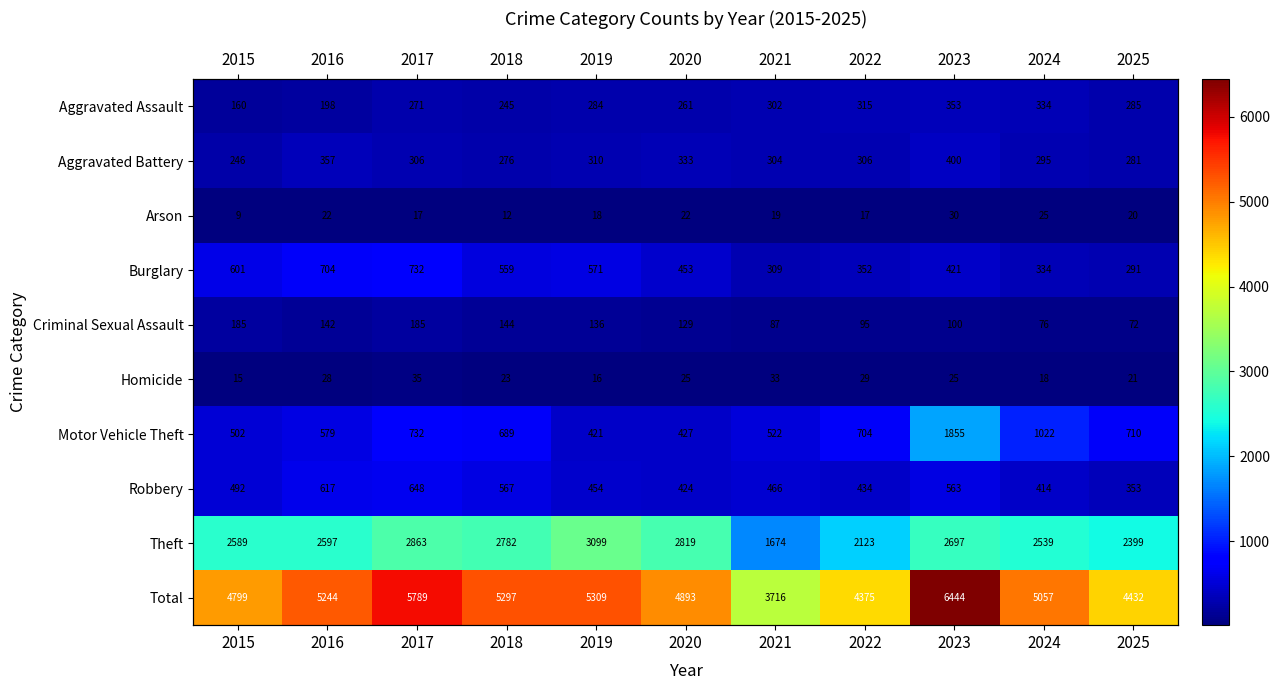

Which series has the largest total across all categories?

Total